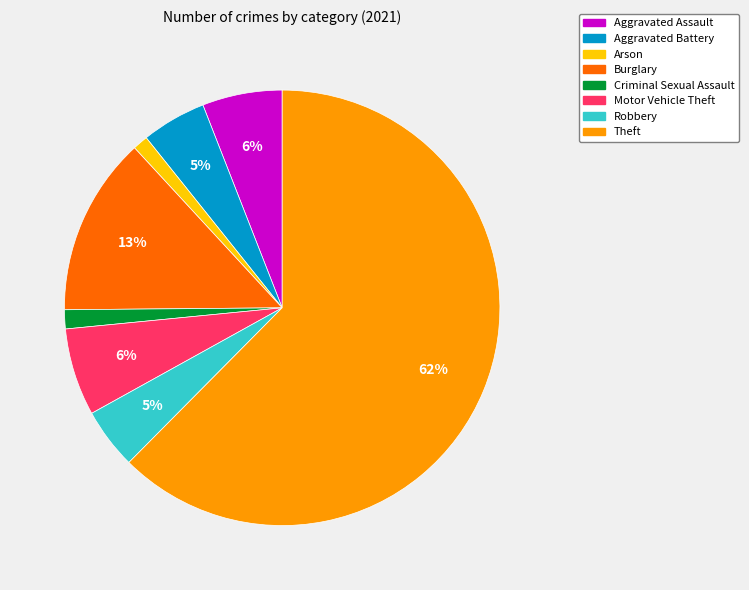

Does any single category account for the majority?

Yes